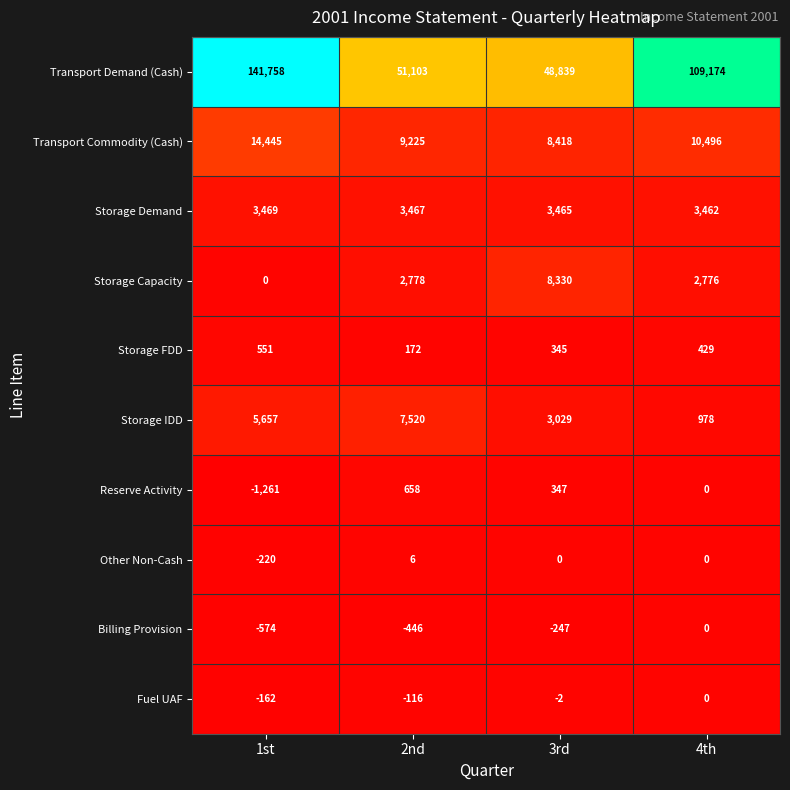

Which series changed the most between 2nd and 3rd?

Storage Capacity